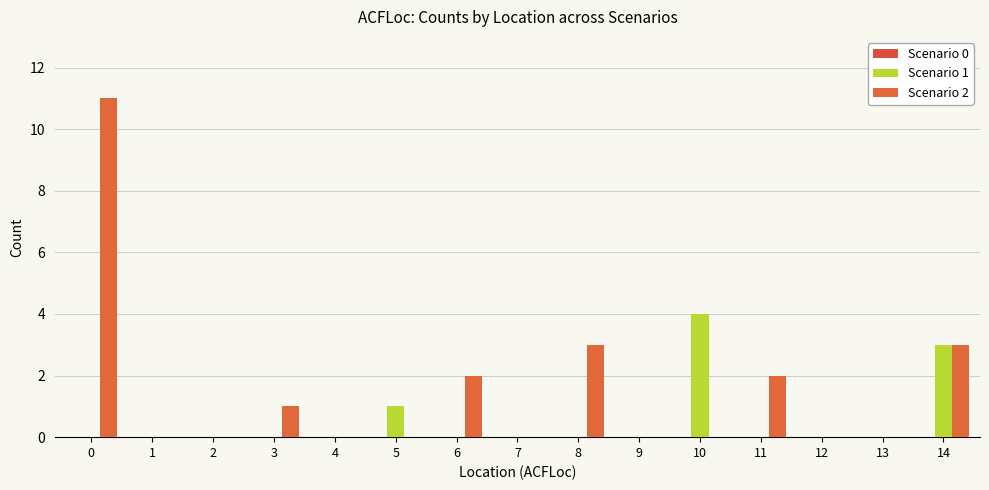

Rank the categories by Scenario 2 value from lowest to highest.

1, 2, 4, 5, 7, 9, 10, 12, 13, 3, 6, 11, 8, 14, 0